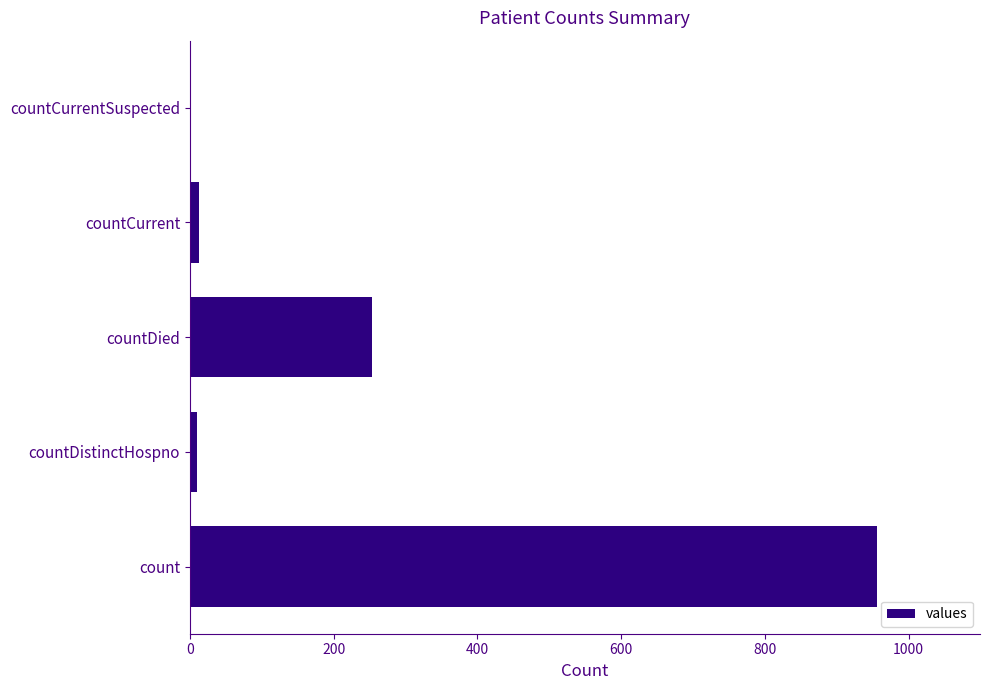

What is the greatest value displayed?

956